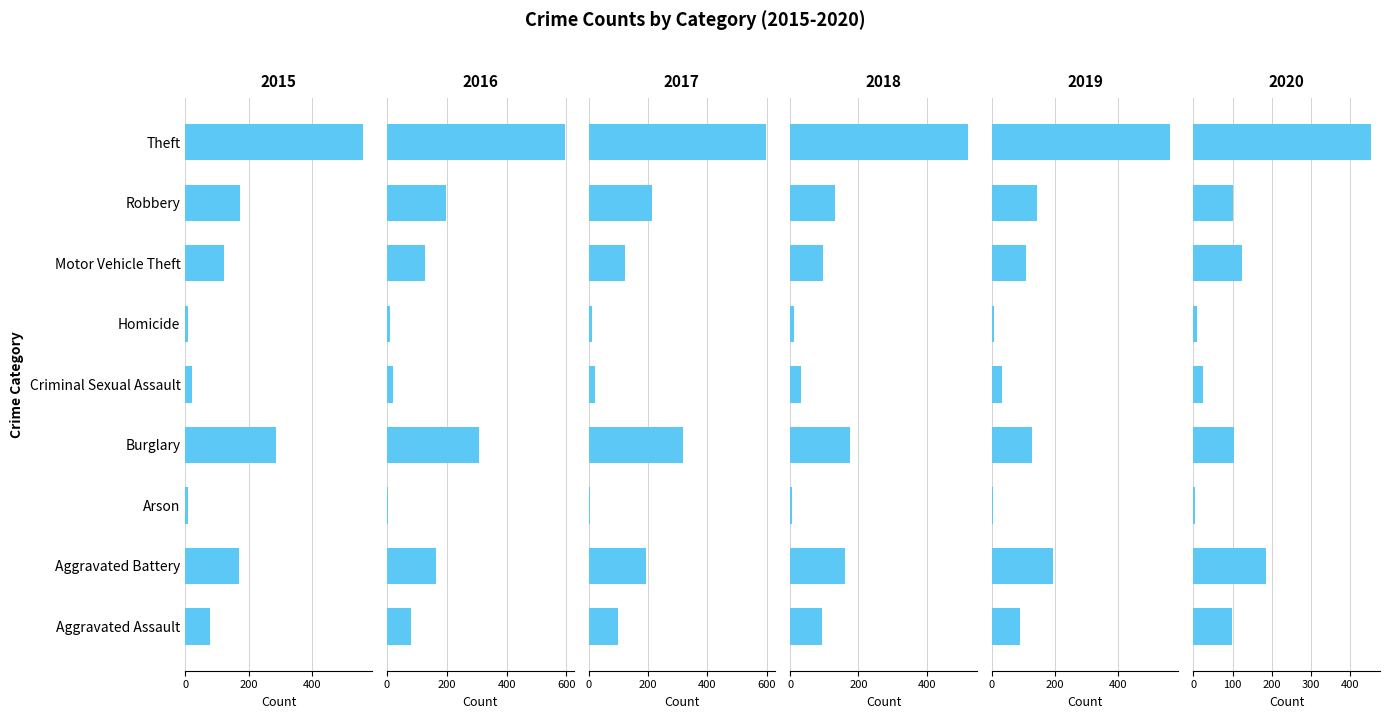

Where is 2018 nearest to the value 263?

Burglary